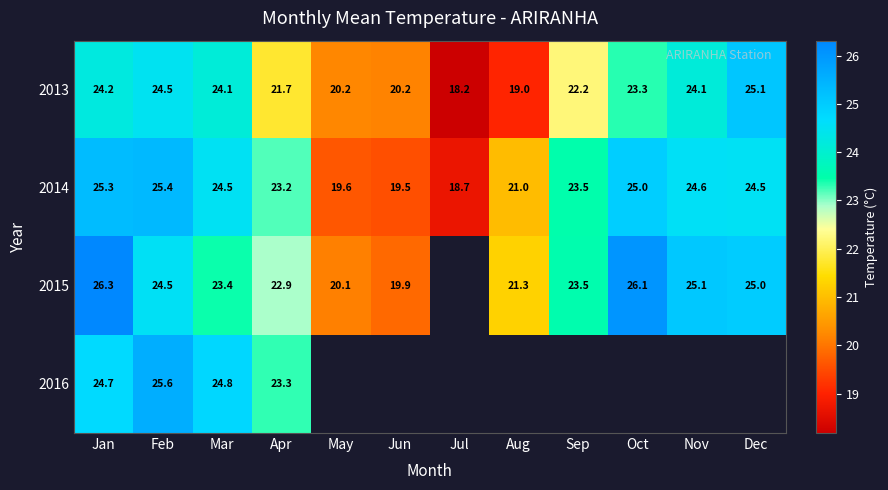

Where is 2014 nearest to the value 22?

Aug